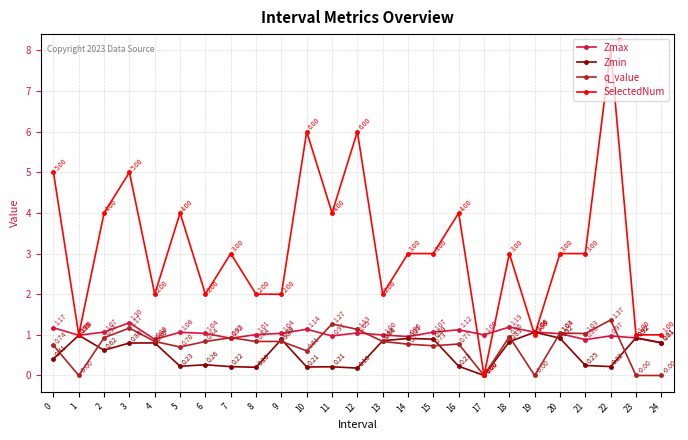

Where is the first local maximum for Zmin?

1